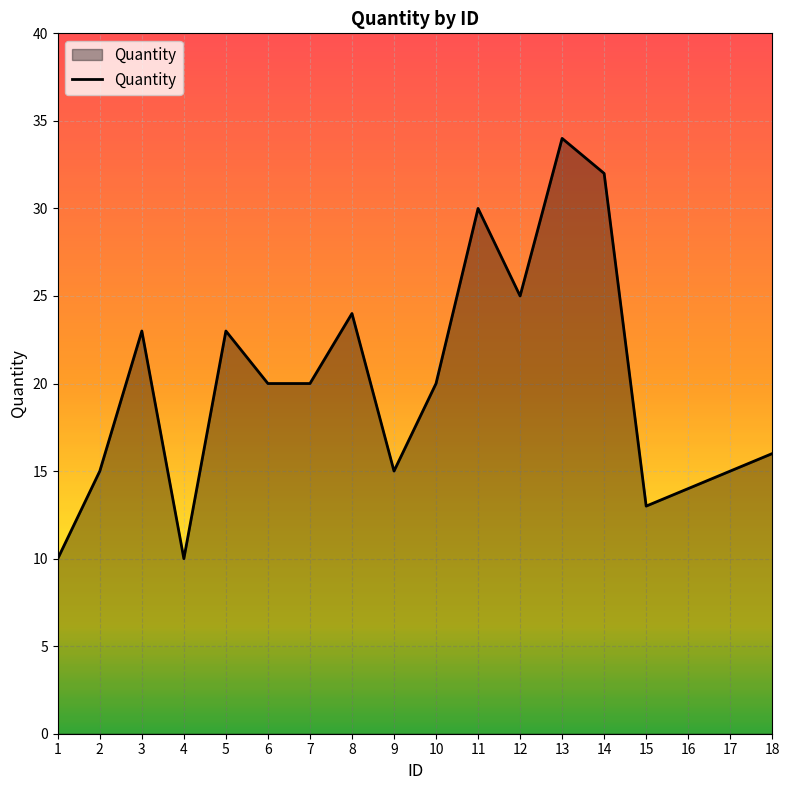

What is the ratio of the value at 10 to the value at 17?

1.3